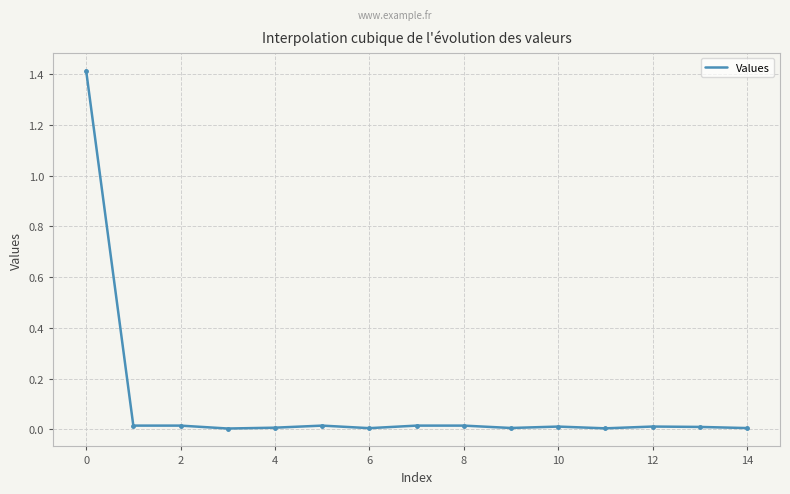

What is the greatest value displayed?

1.4